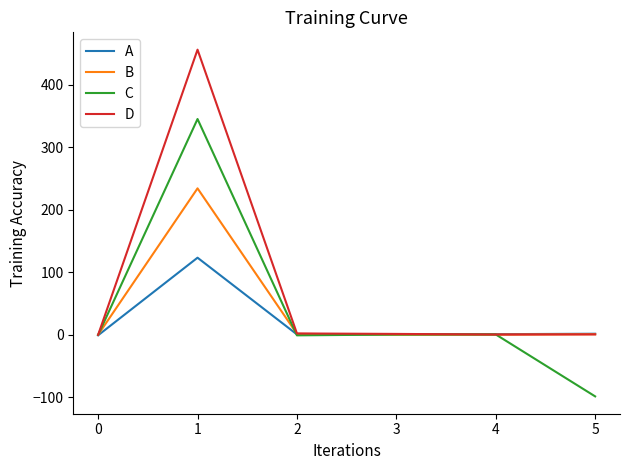

Rank the series by their maximum value, from lowest to highest.

A, B, C, D